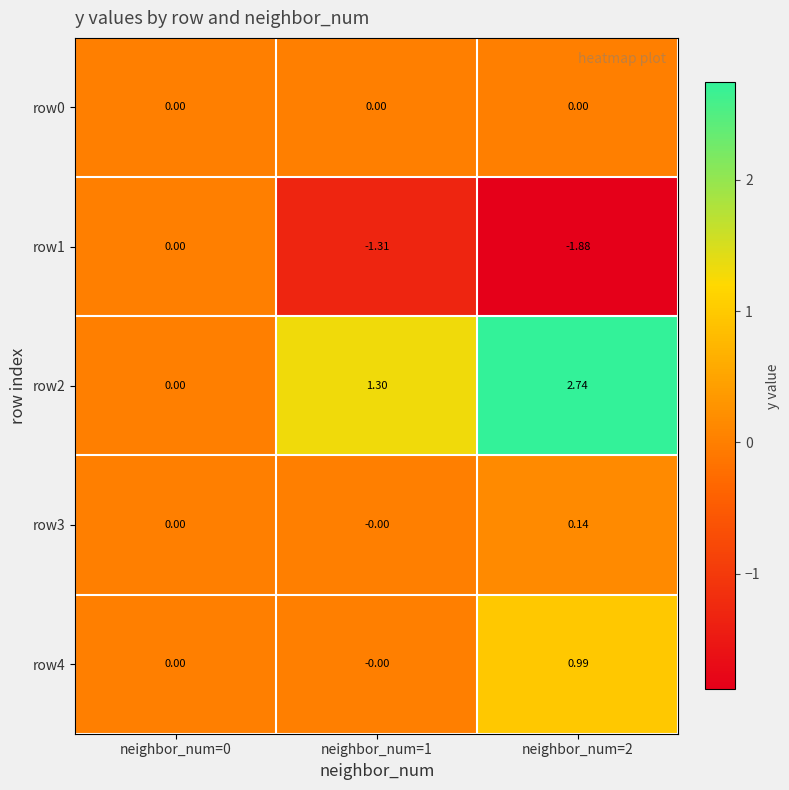

Which series has the widest spread of values?

row2